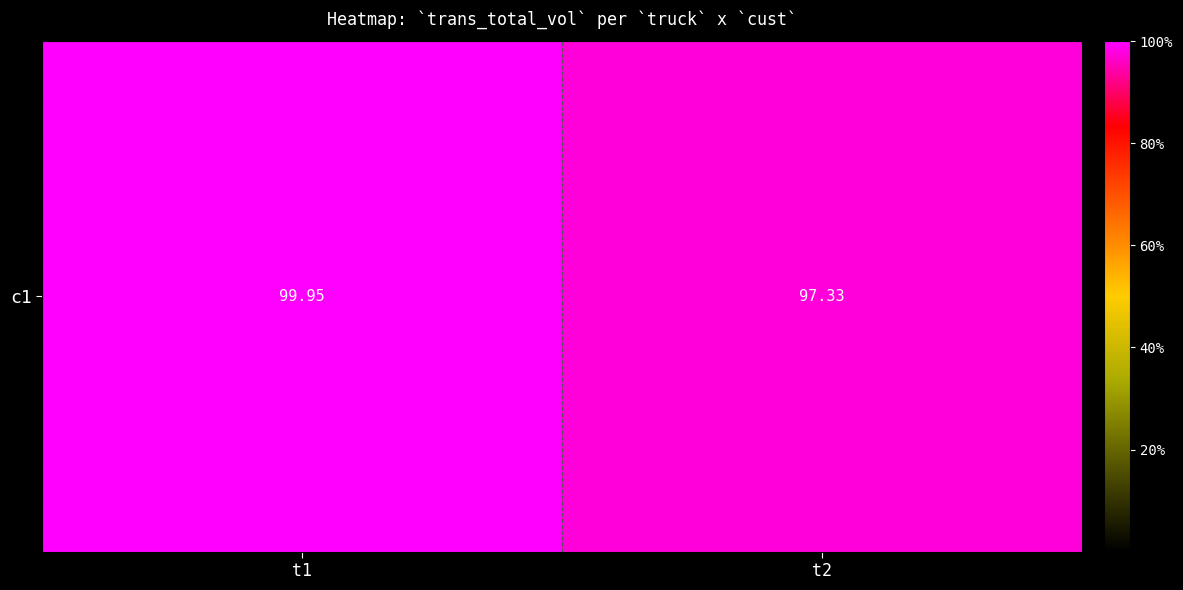

What is the sum of the values at t1 and t2?

197.3